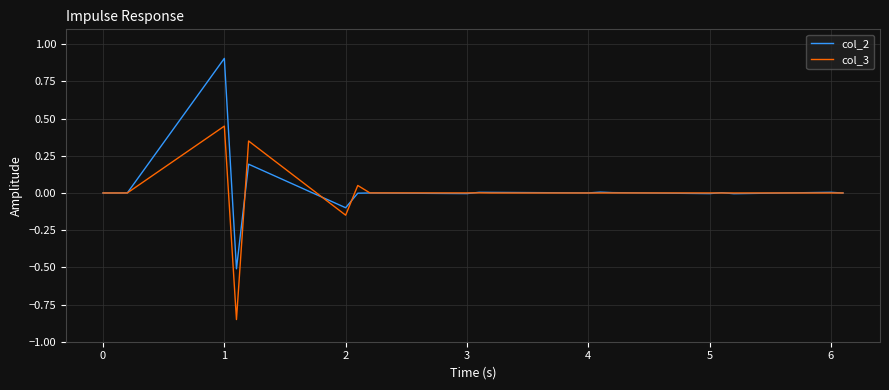

Rank the series by their maximum value, from highest to lowest.

col_2, col_3